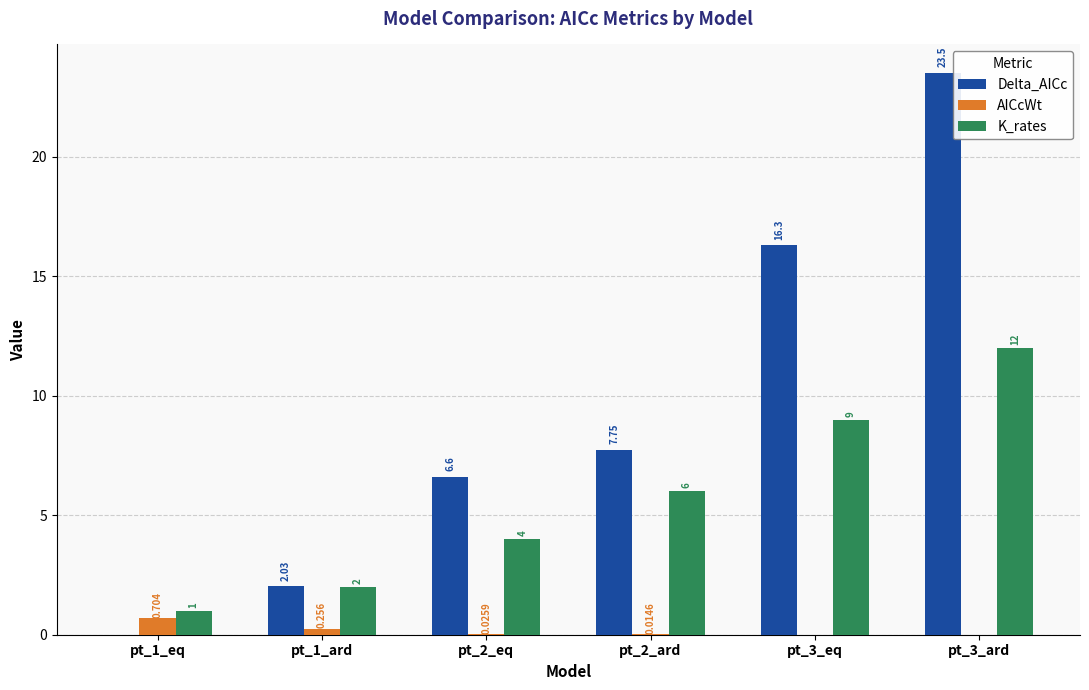

At which category is the sum across all series the highest?

pt_3_ard